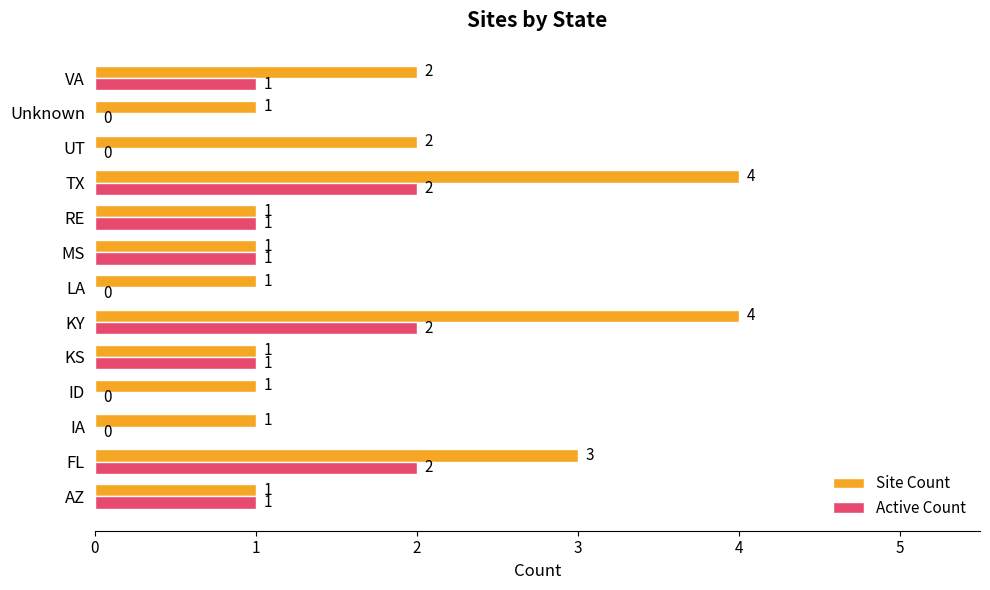

True or false: Site Count has a value of 7 at KY.

False